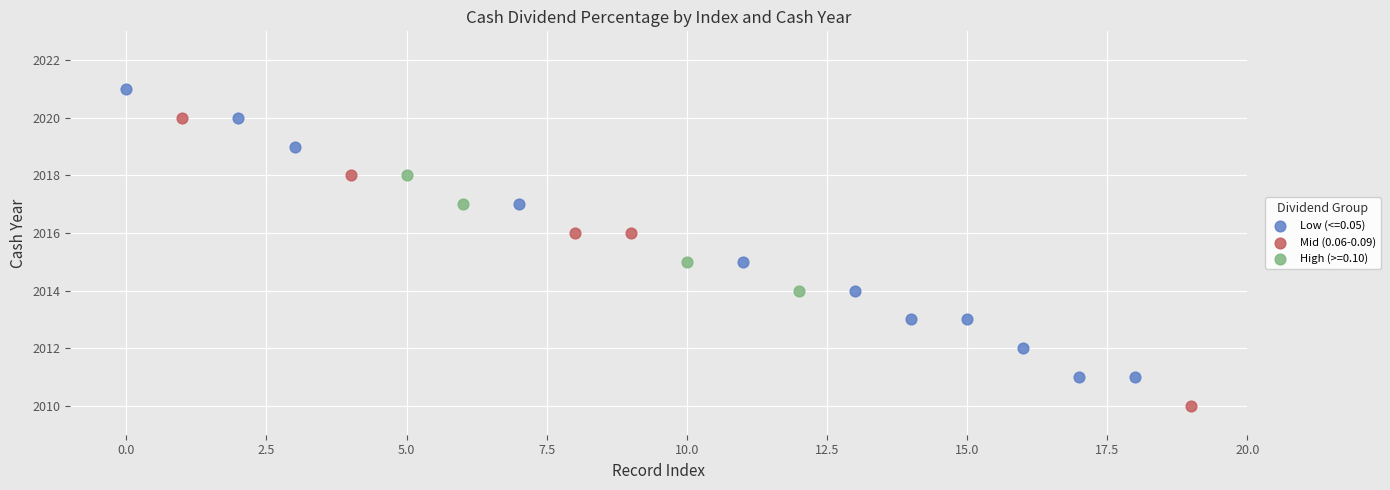

Which series contains the lowest Y value?

Mid (0.06-0.09)